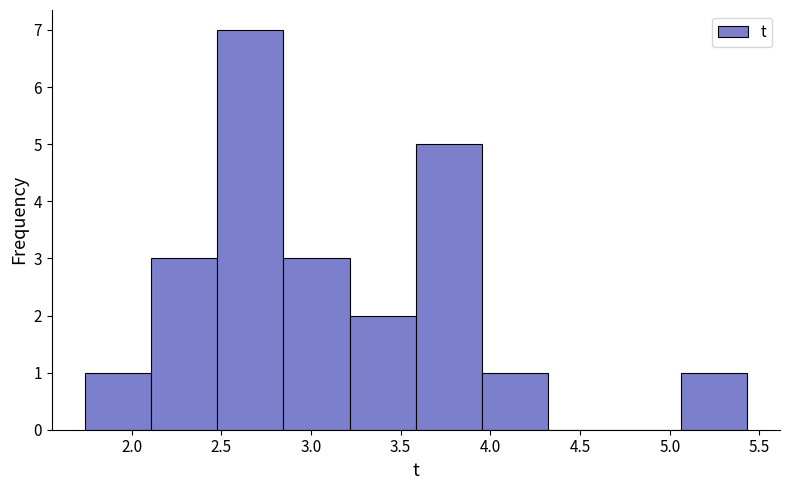

Which range on the x-axis has the tallest bar?

2.50 to 2.85